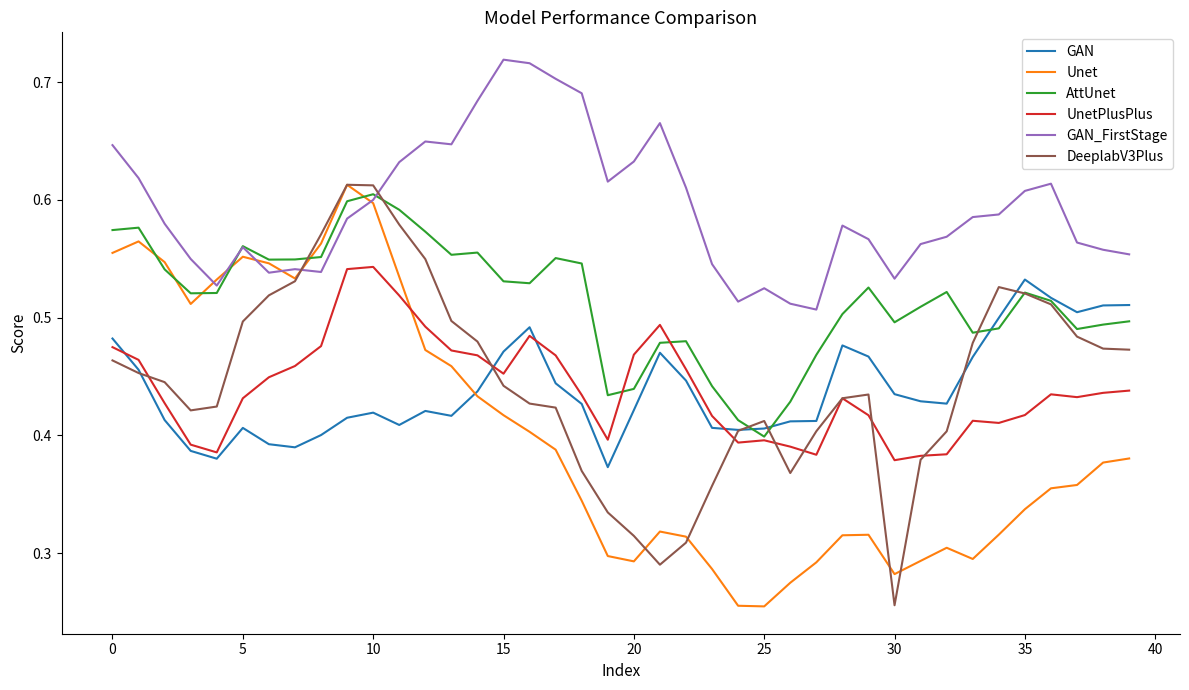

What are all the series names shown in the legend?

GAN, Unet, AttUnet, UnetPlusPlus, GAN_FirstStage, DeeplabV3Plus